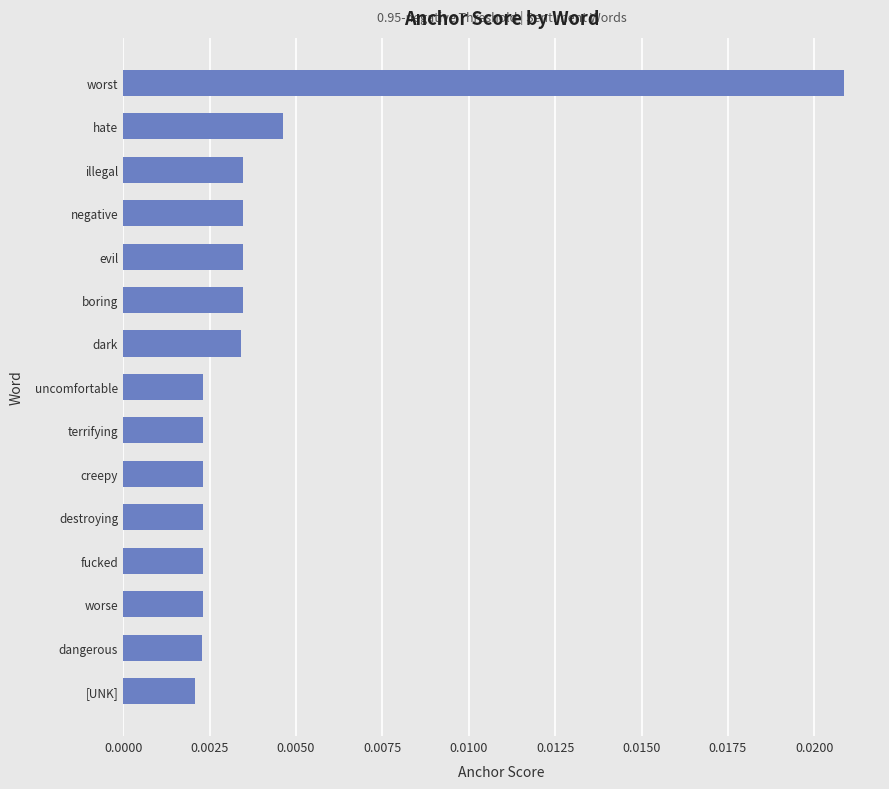

Count the values in the range 0 to 1.

15